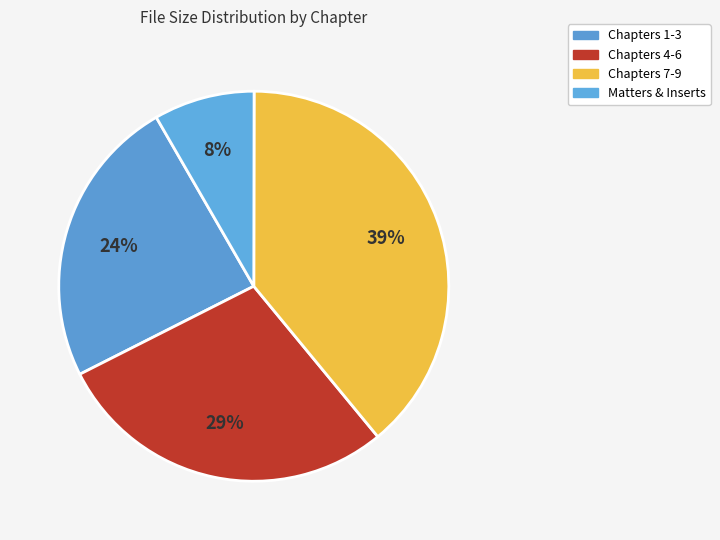

How many segments does this pie chart have?

4